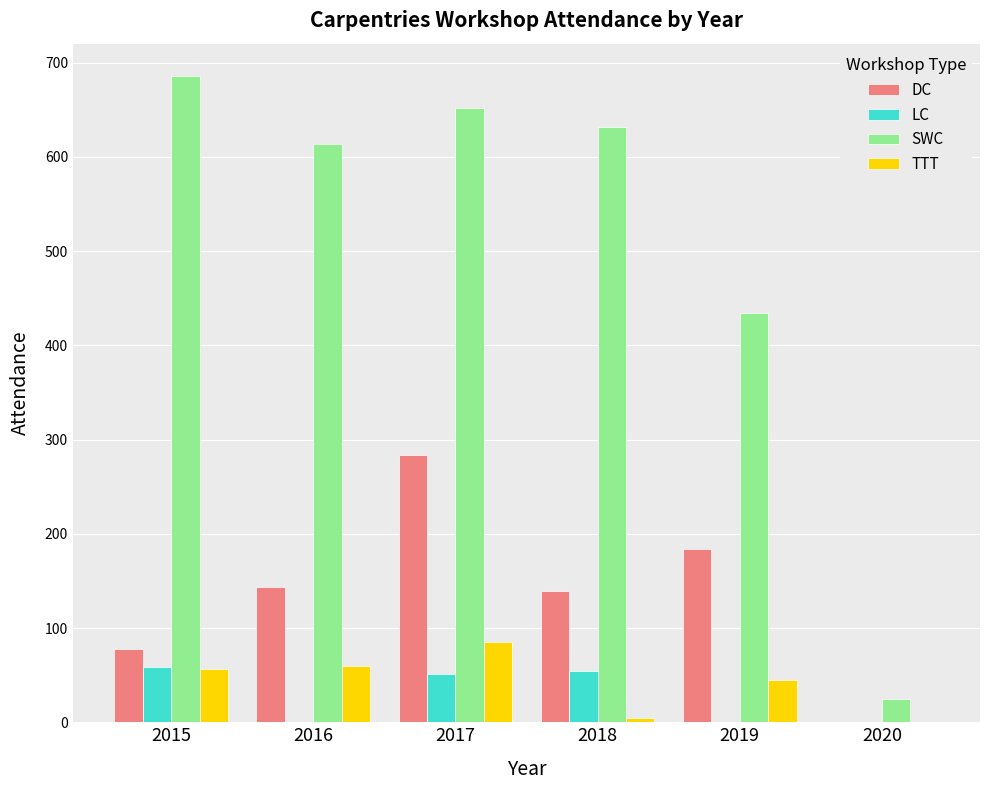

How many categories are shown in the chart?

6